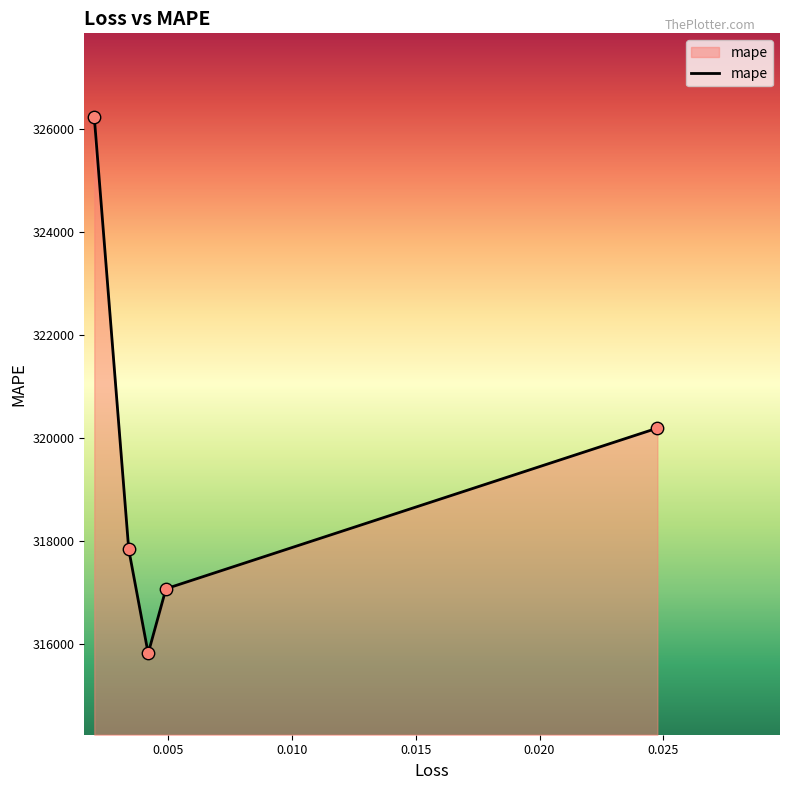

True or false: the data has more than 2 interior local peaks.

False